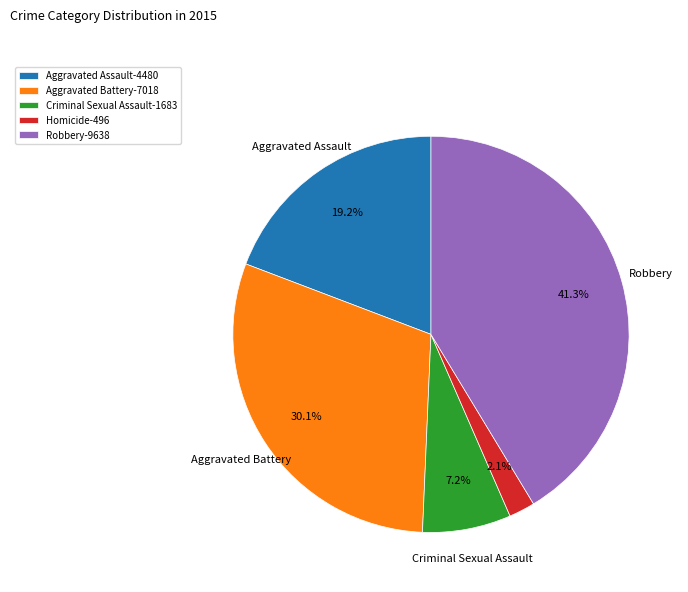

What is the ratio of the value at Aggravated Battery-7018 to the value at Criminal Sexual Assault-1683?

4.2